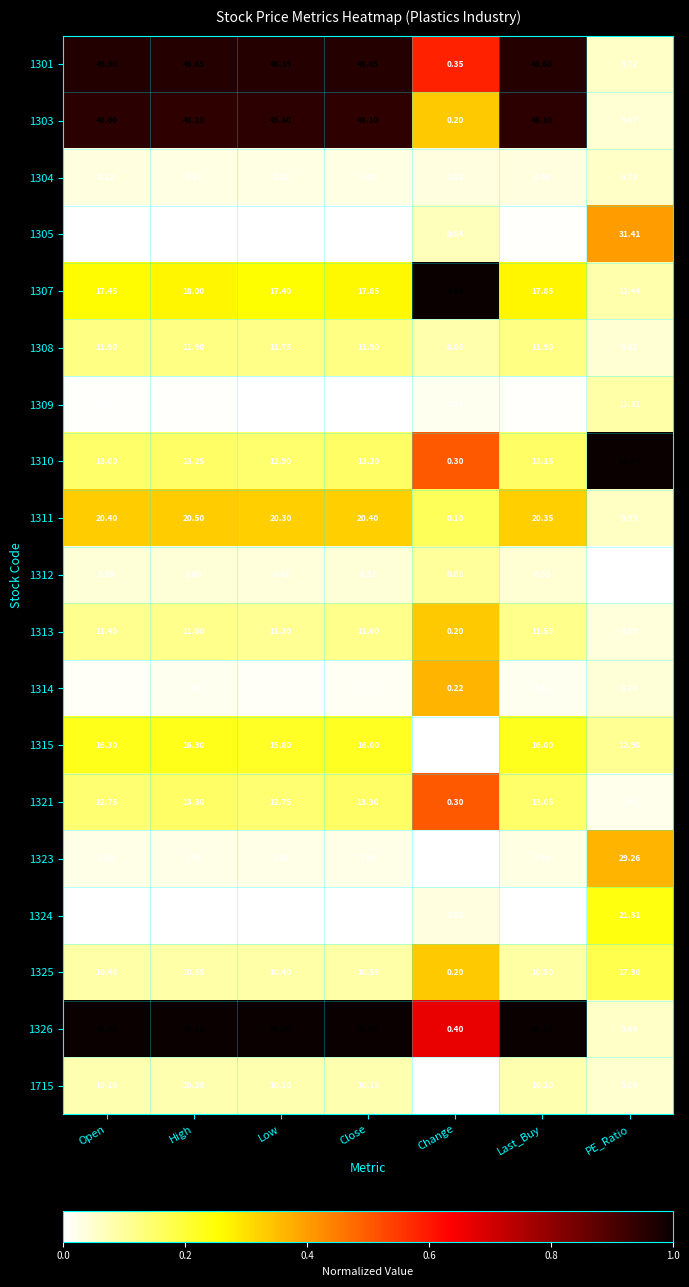

Which series has the largest total across all categories?

1326